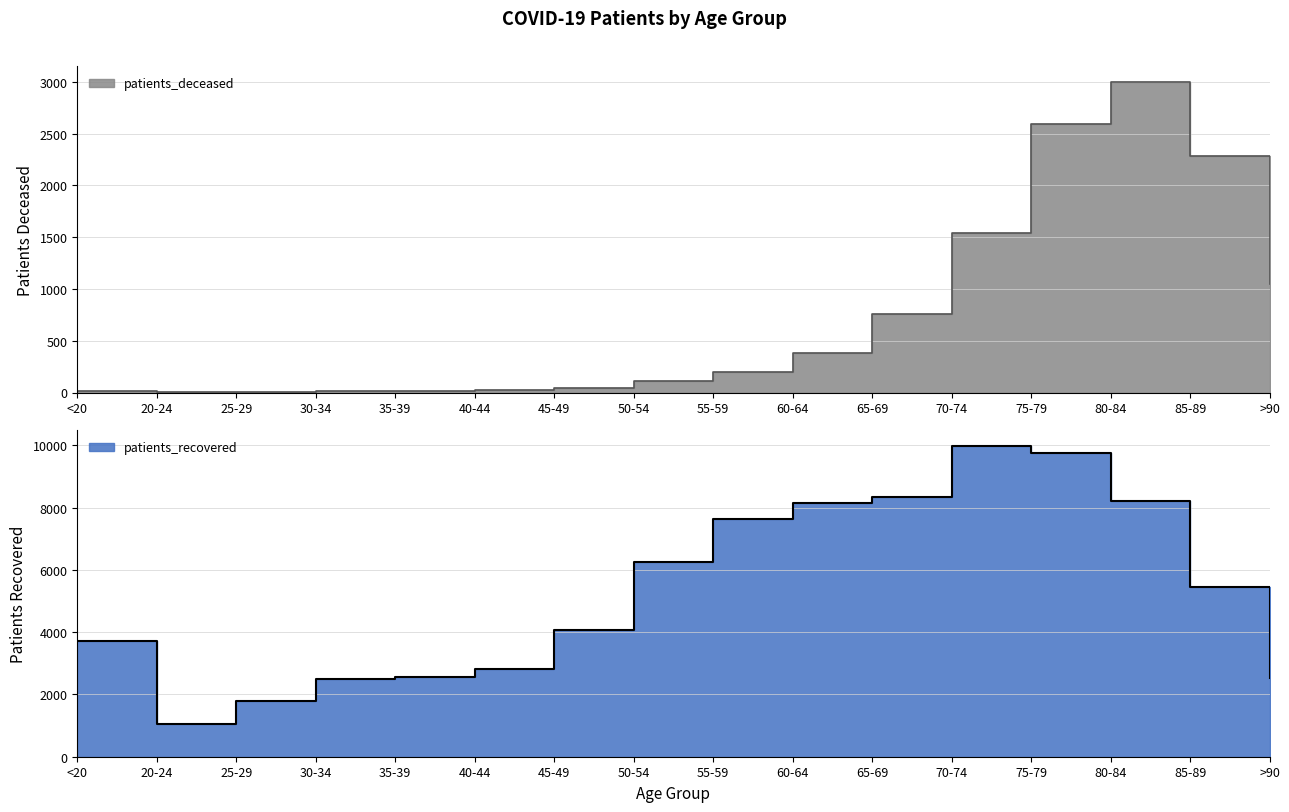

At which label does patients_recovered first exceed 5451?

50-54